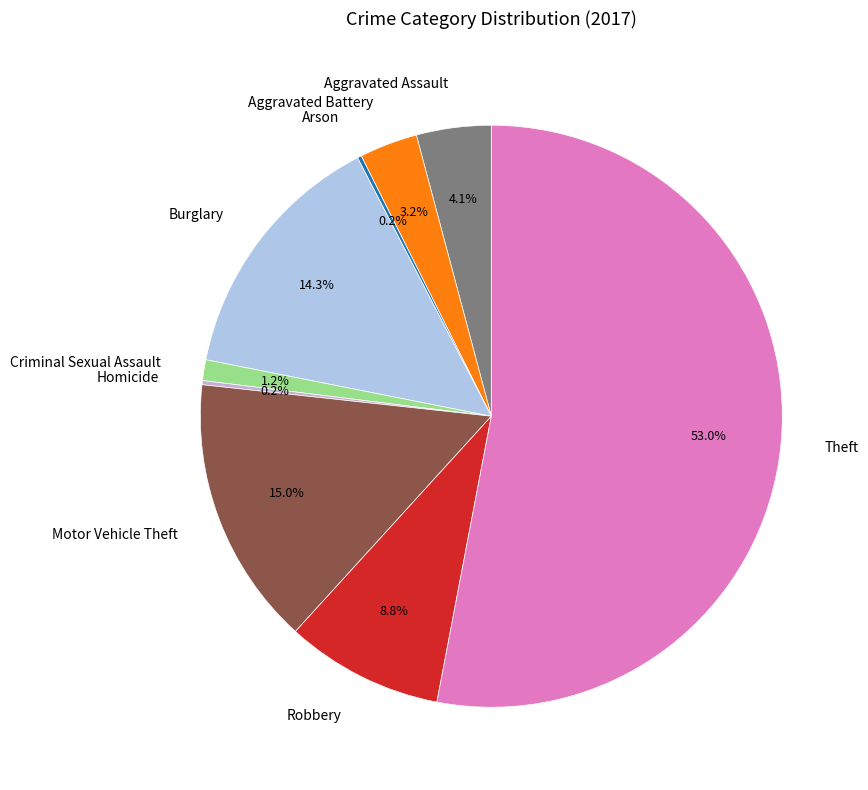

To the nearest percent, what portion does Theft represent?

53%